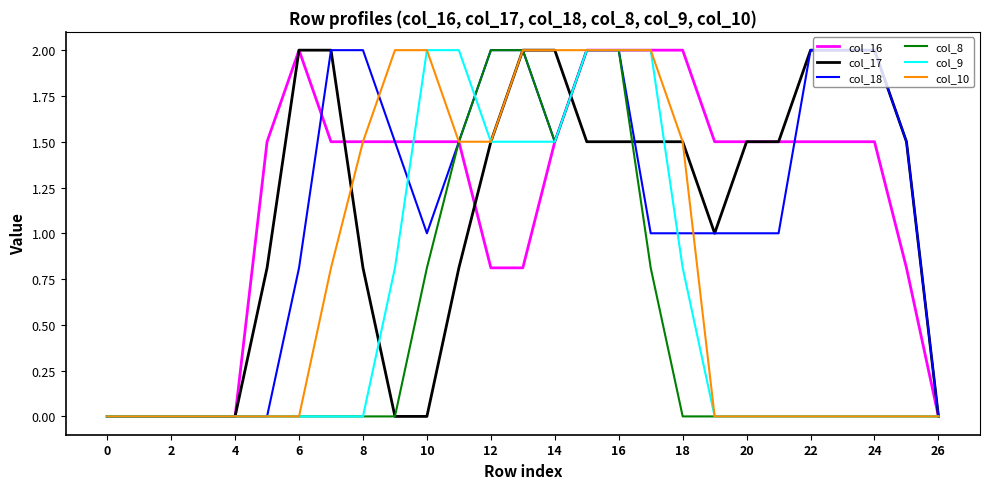

What is the maximum value for col_18?

2.0